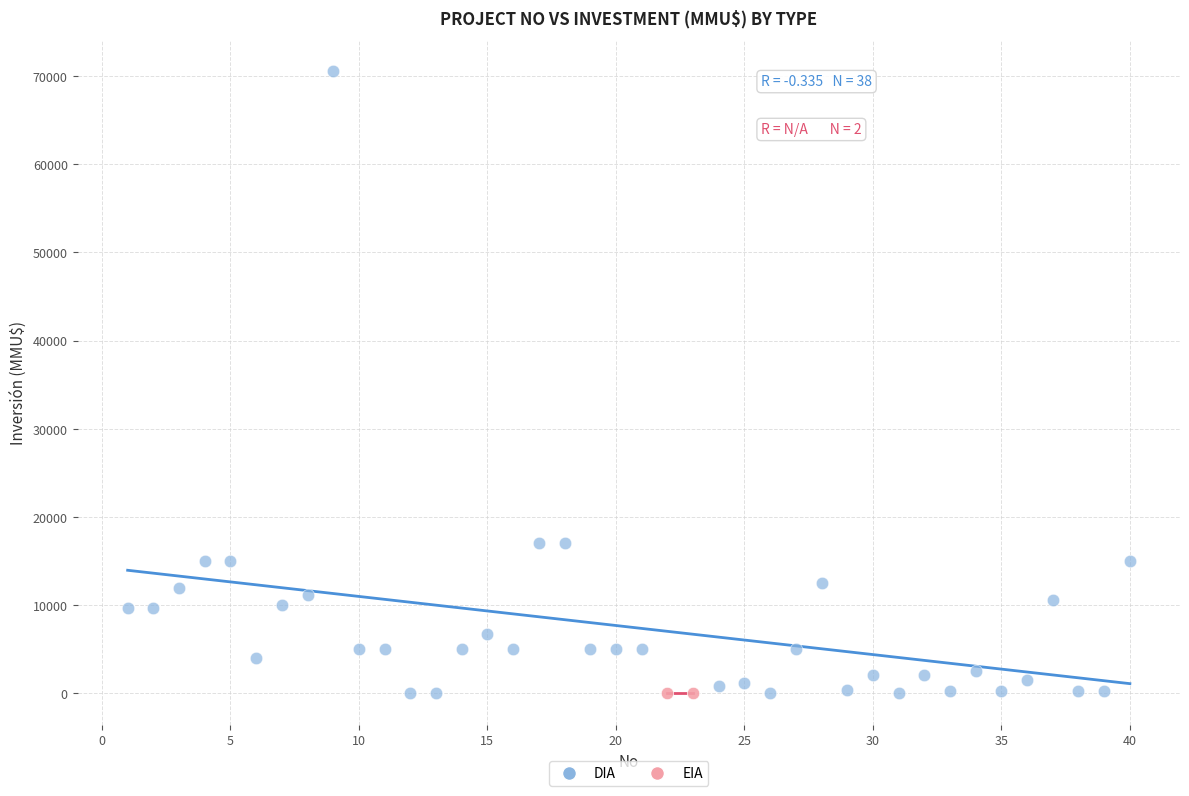

What are all the series names shown in the legend?

DIA, EIA